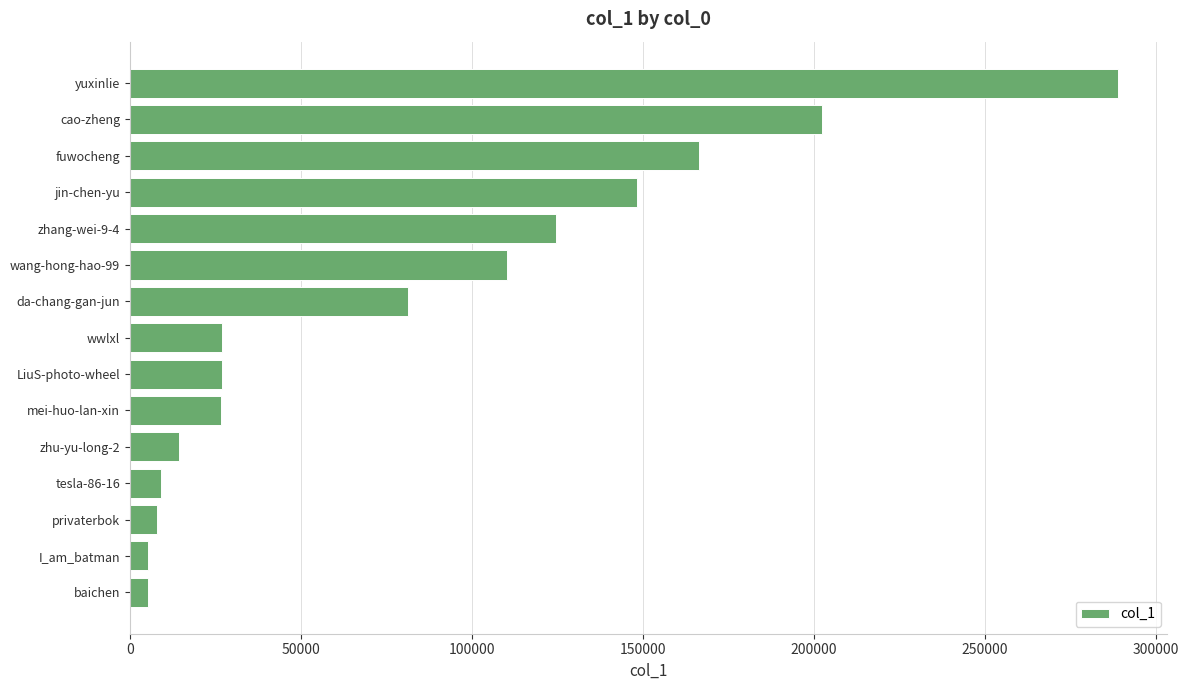

True or false: the data shows 309789 at cao-zheng.

False